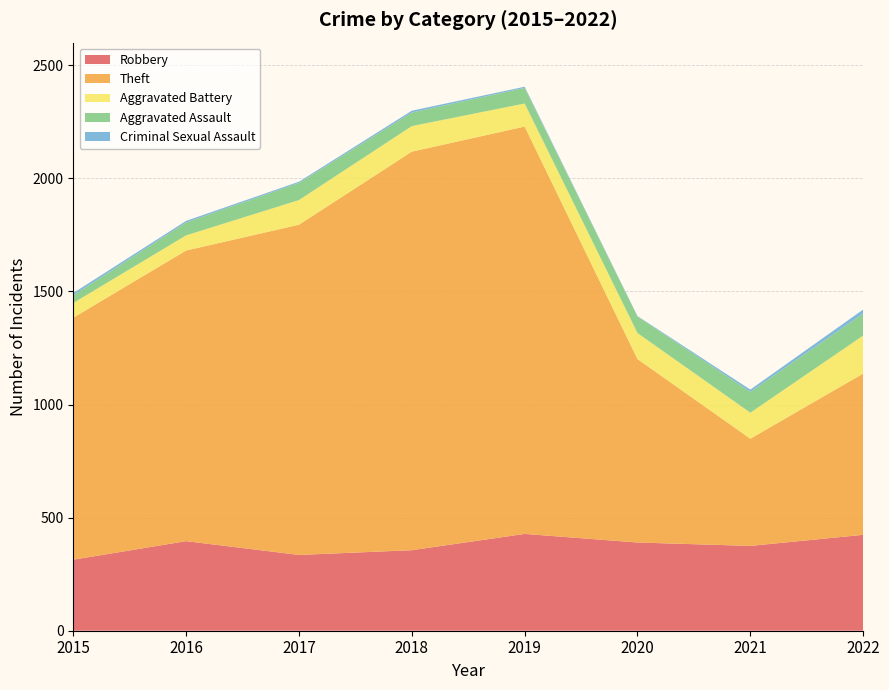

Reading left to right, transcribe all the data shown in this chart.

Robbery: 314	396	335	356	428	390	375	424
Theft: 1070	1285	1460	1762	1801	811	474	713
Aggravated Battery: 65	67	109	113	102	115	115	168
Aggravated Assault: 34	57	76	60	69	73	92	97
Criminal Sexual Assault: 10	7	5	8	5	2	10	18